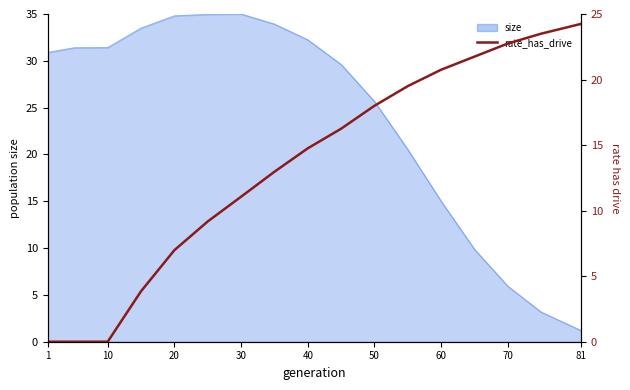

How many positive values are there?

14